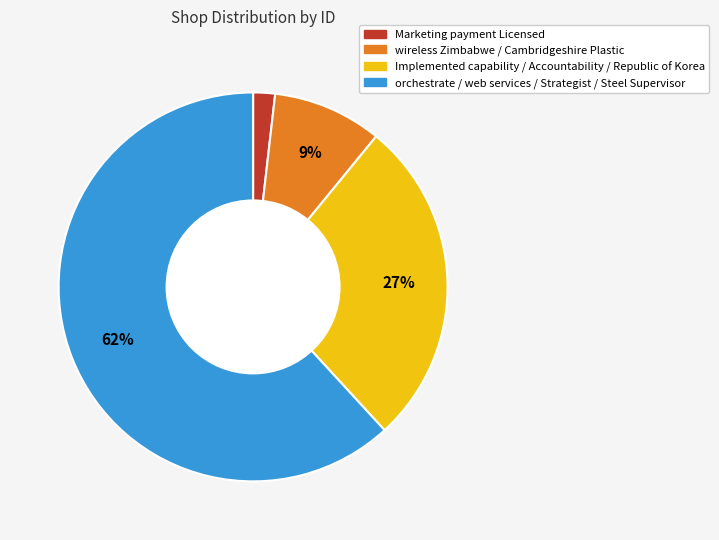

To the nearest percent, what is the average slice percentage?

25%